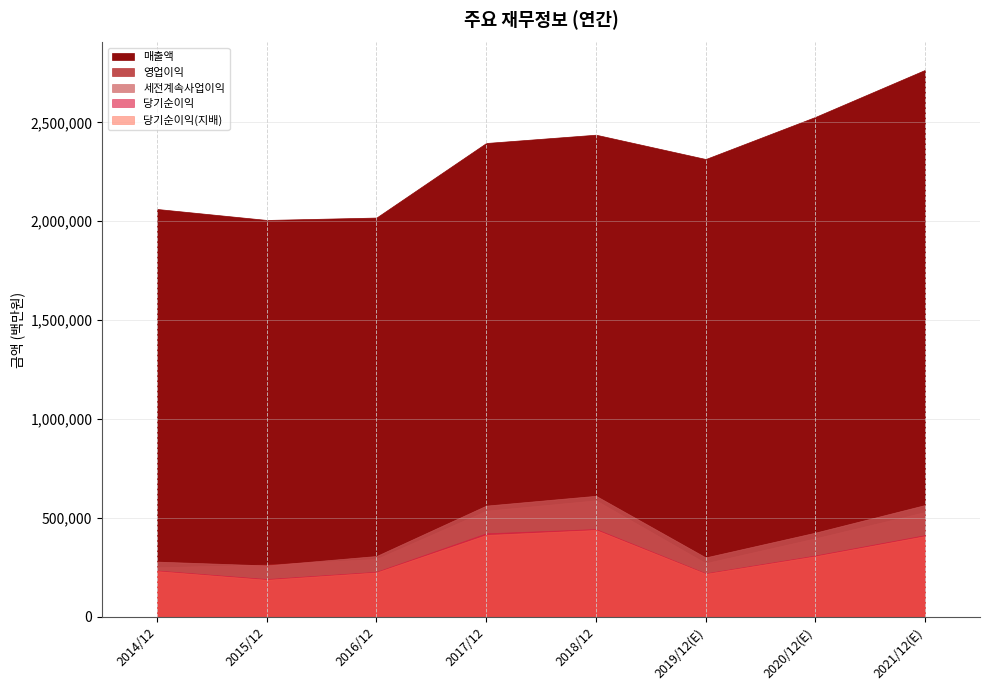

How many intersections are there between 영업이익 and 세전계속사업이익?

2